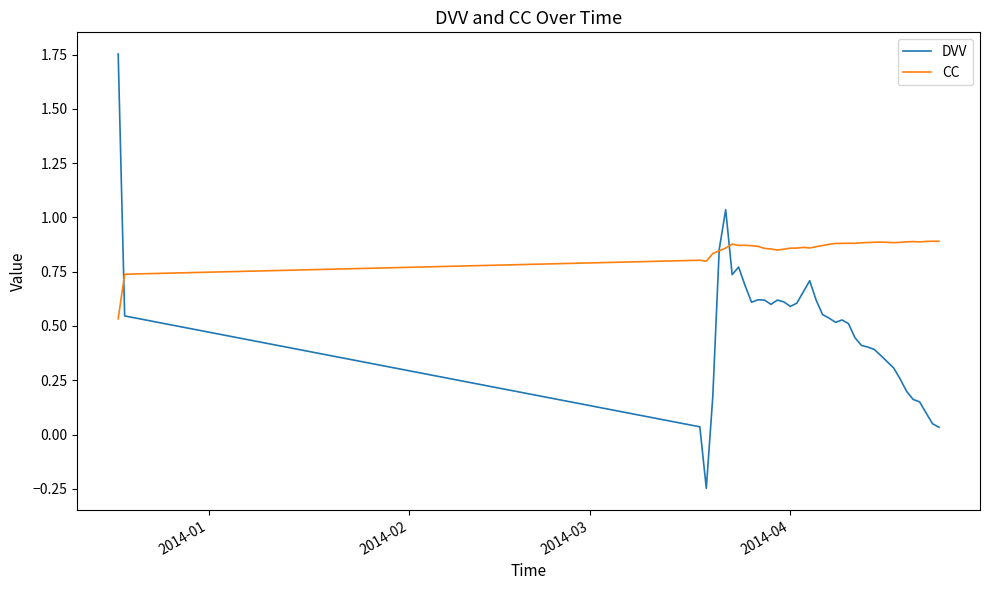

Which series has the widest spread of values?

DVV